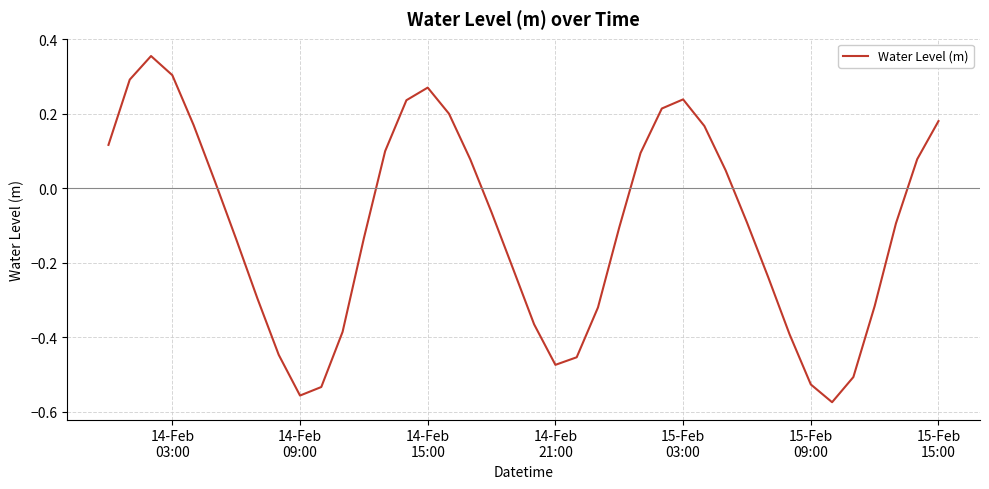

What is the difference between the maximum and minimum values?

0.9